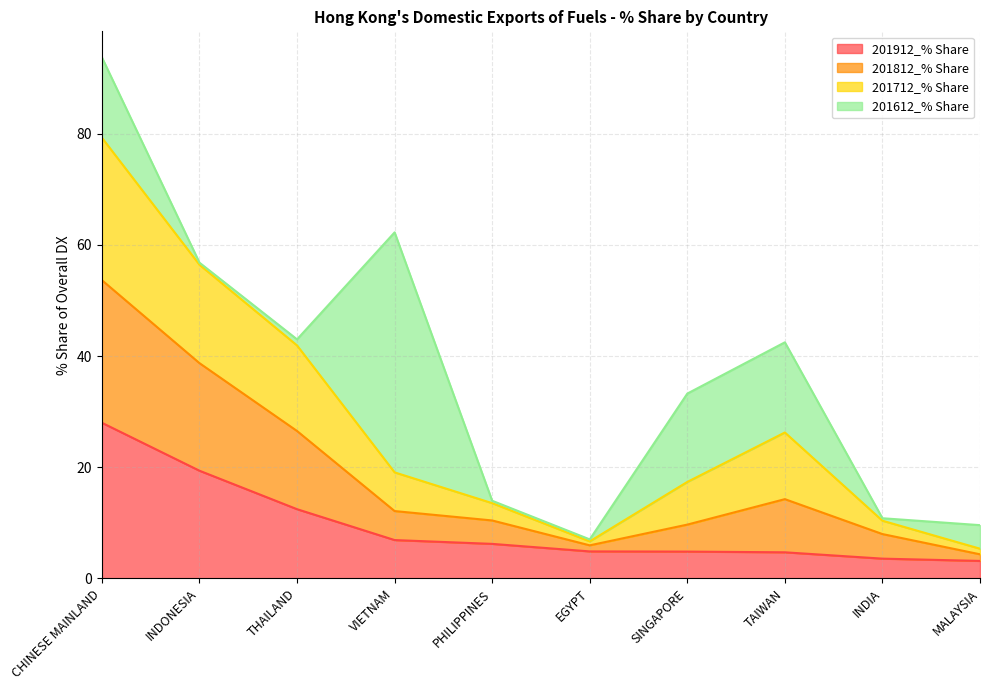

At which category is the sum across all series the highest?

CHINESE MAINLAND